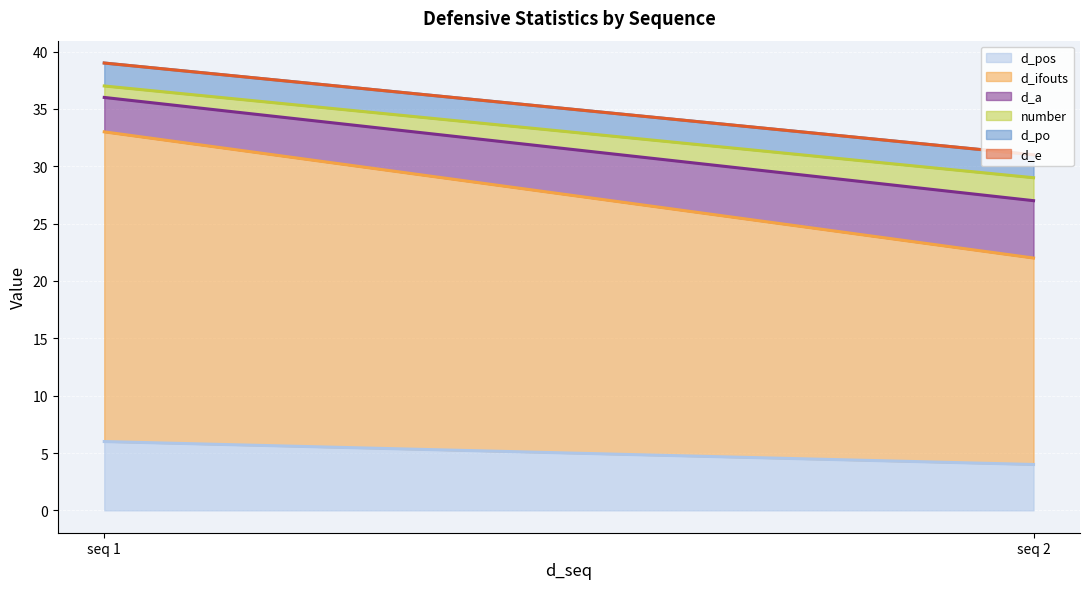

Which category has the highest value across all series?

1